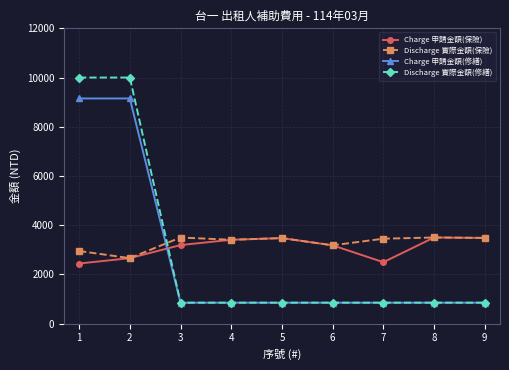

What is the value of the Charge 申請金額(修繕) point at the 3rd from the left?

850